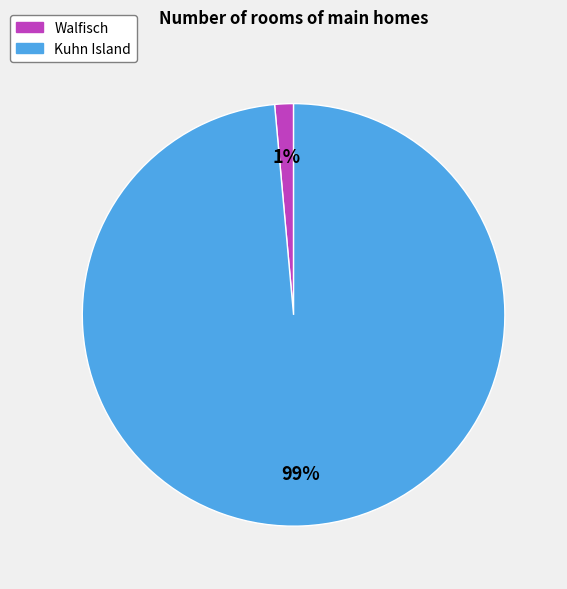

Count the number of slices in the pie.

2